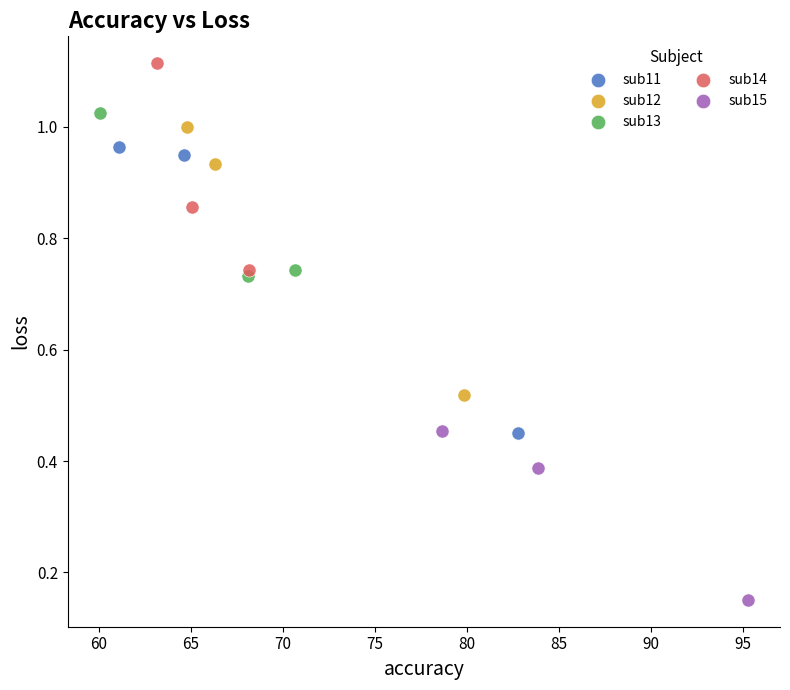

Which series contains the highest Y value?

sub14